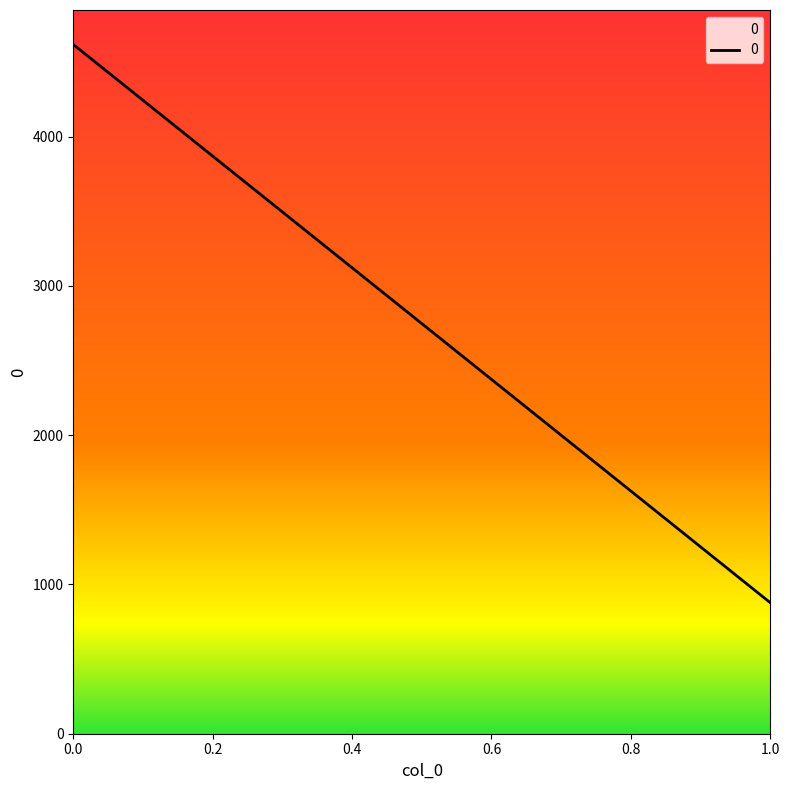

List the labels in order of value, largest first.

0.0, 1.0